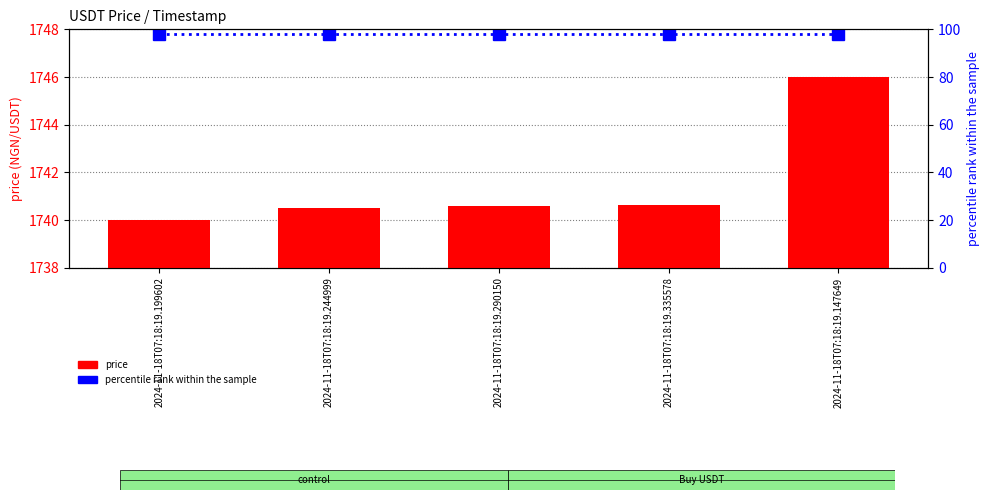

The price series shows 1746.0 at 2024-11-18T07:18:19.147649. True or false?

True